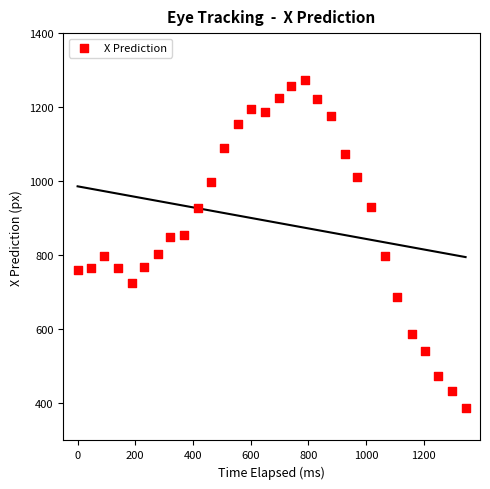

What is the range of Y values (max minus min)?

883.6